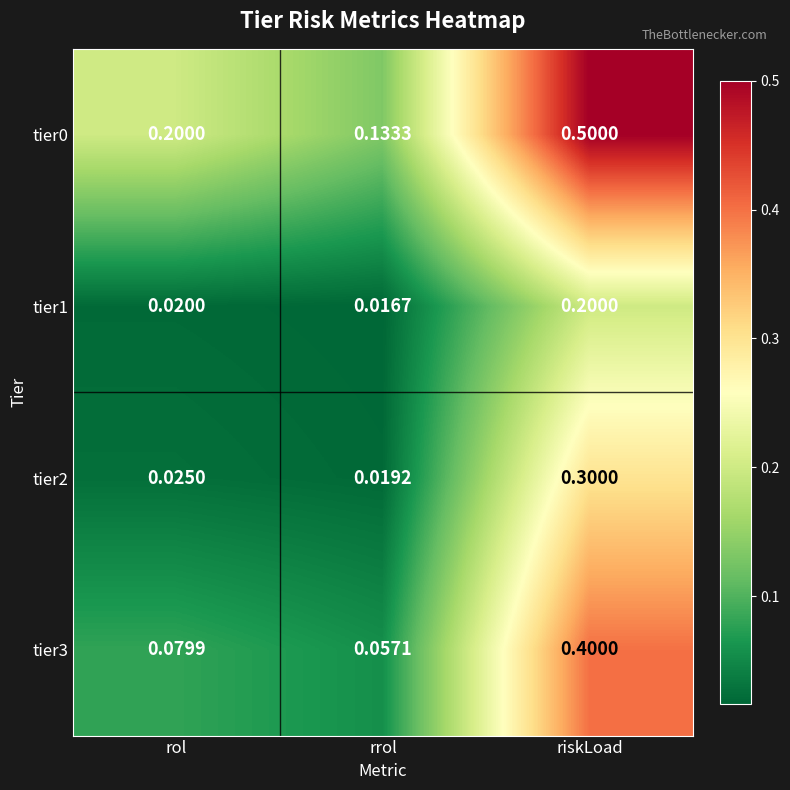

At how many categories does at least one series exceed 0?

3